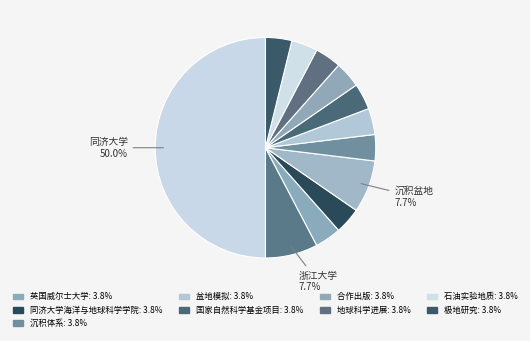

Which slice is the largest?

同济大学